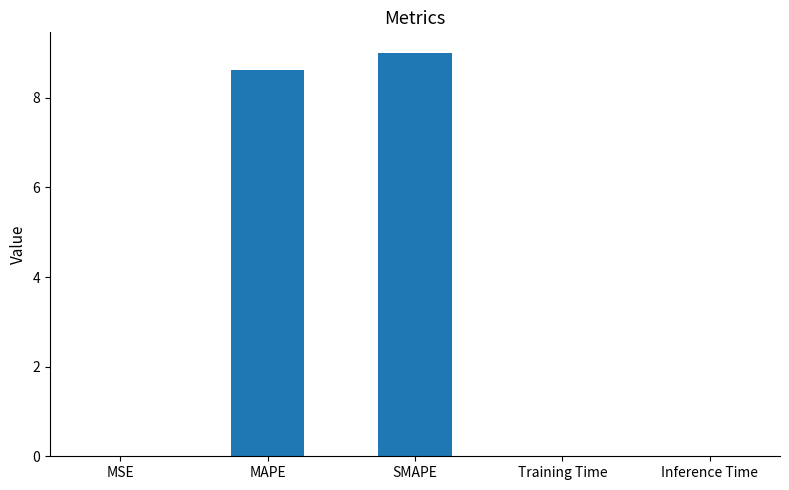

Which has a higher value, Training Time or SMAPE?

SMAPE